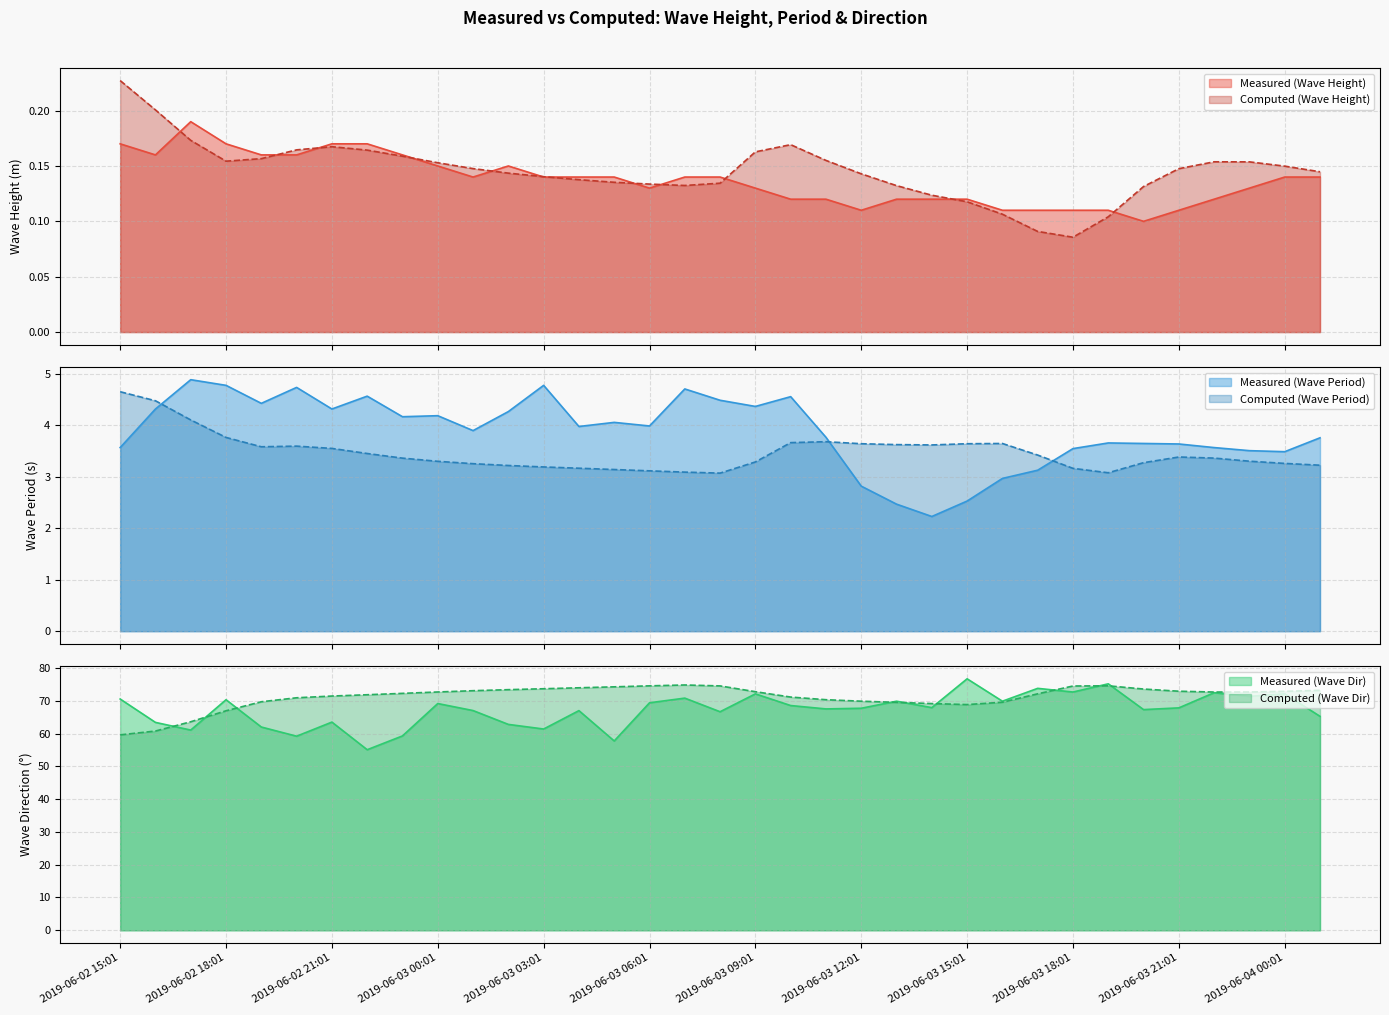

Count the number of categories in the chart.

35